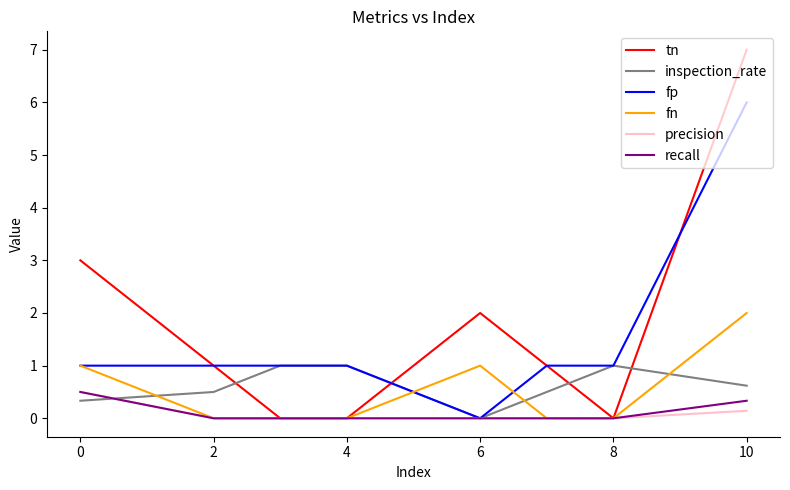

What is the spread (max minus min) of values at 8?

1.0